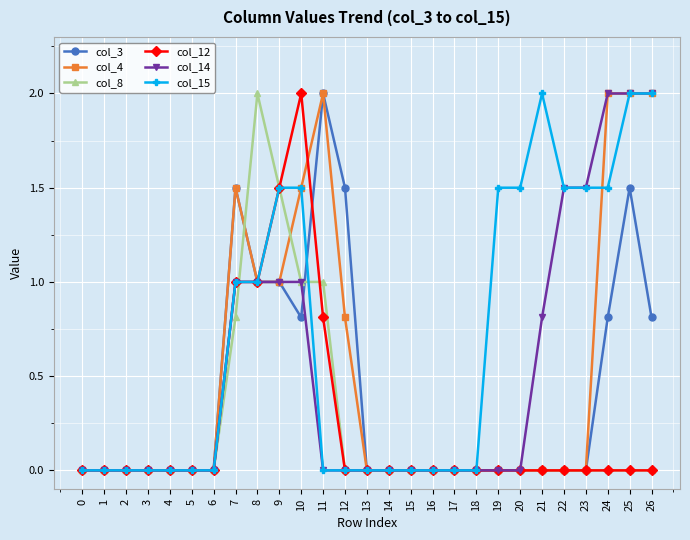

How many distinct data groups are displayed?

6